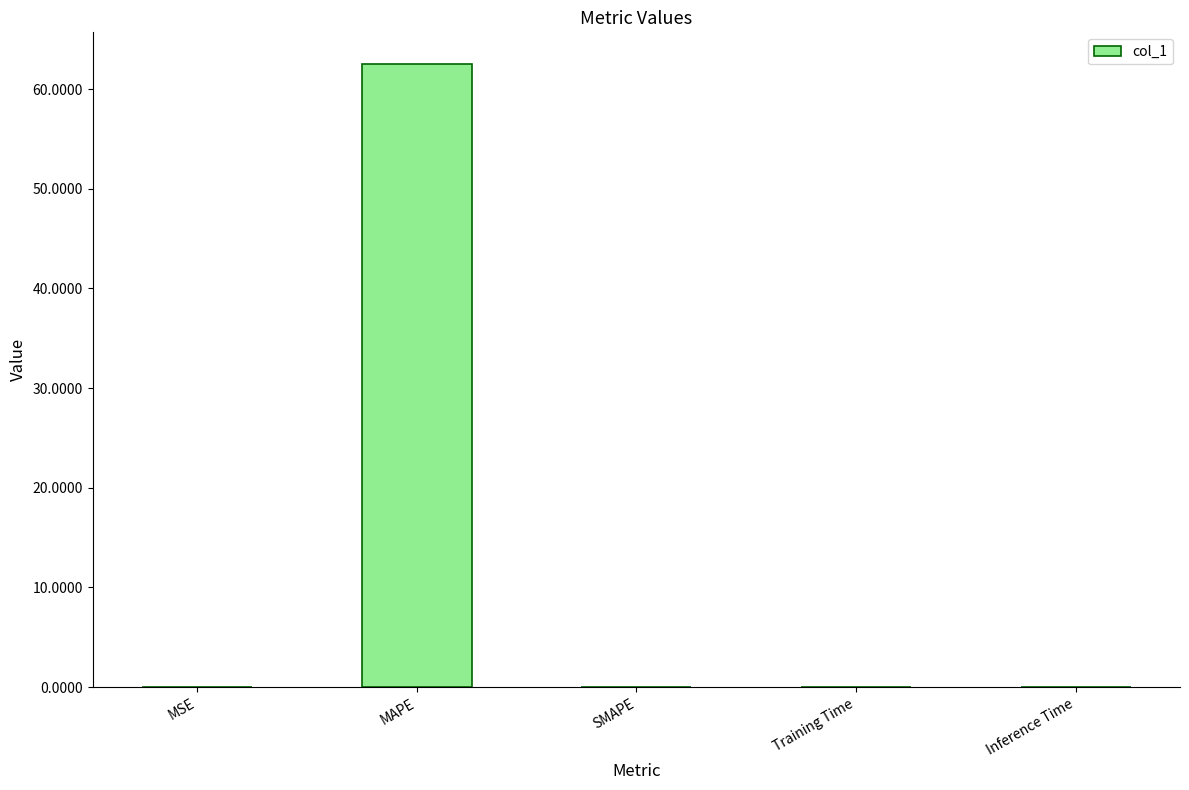

Between MSE and MAPE, which is larger?

MAPE